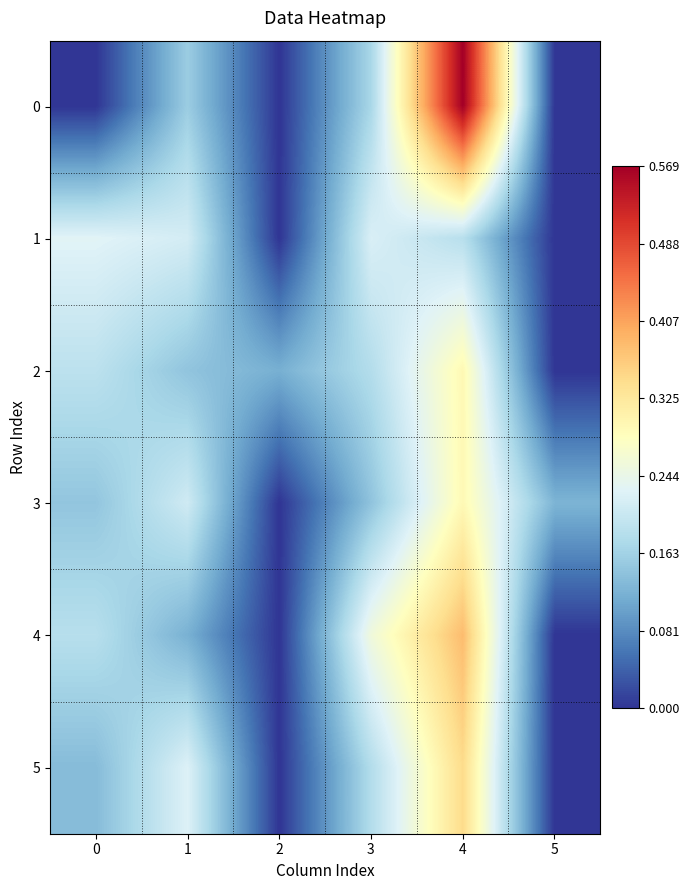

At 5, list the series in order from smallest to largest.

0, 1, 2, 4, 5, 3